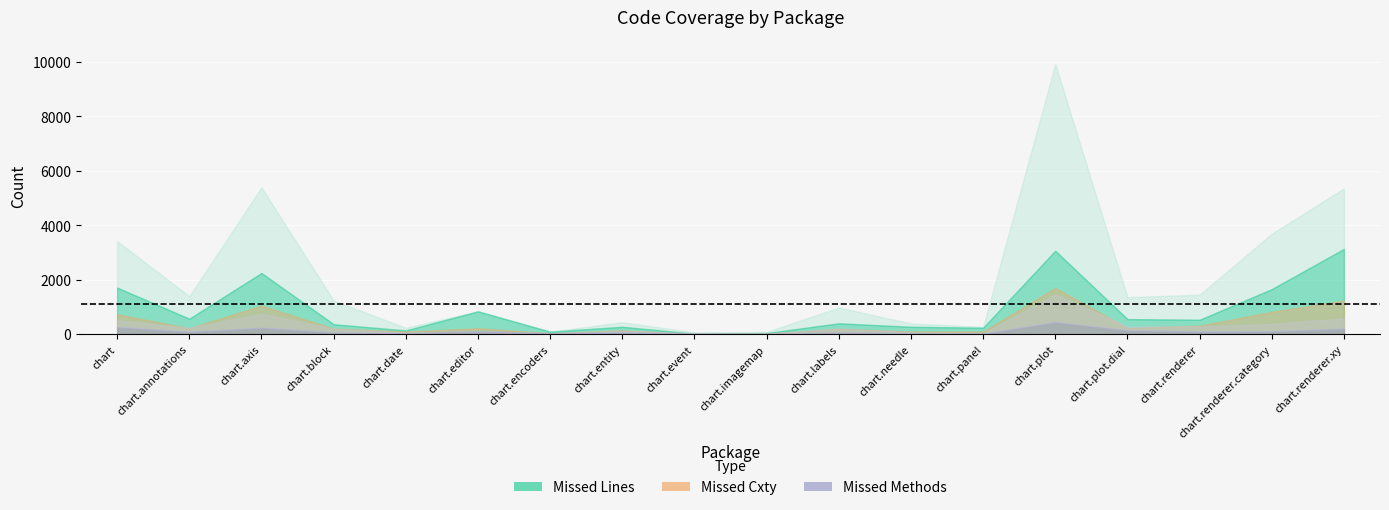

Is the value of Missed Cxty at org.jfree.chart.renderer.category greater than the value of Missed Instructions at org.jfree.chart.plot?

No